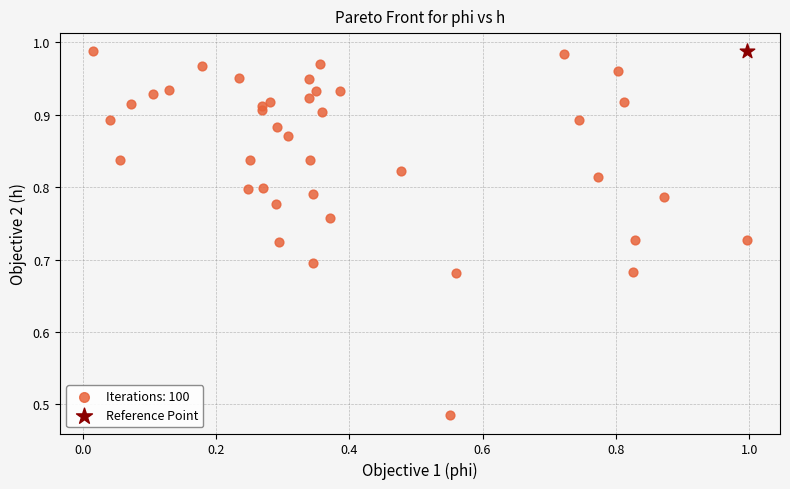

What are all the series names shown in the legend?

Iterations: 100, Reference Point